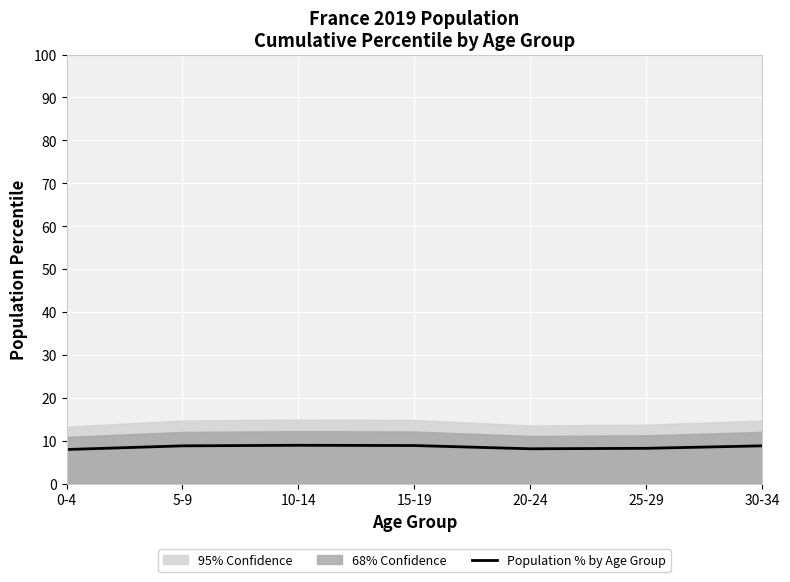

What is the sum of all values?

60.0